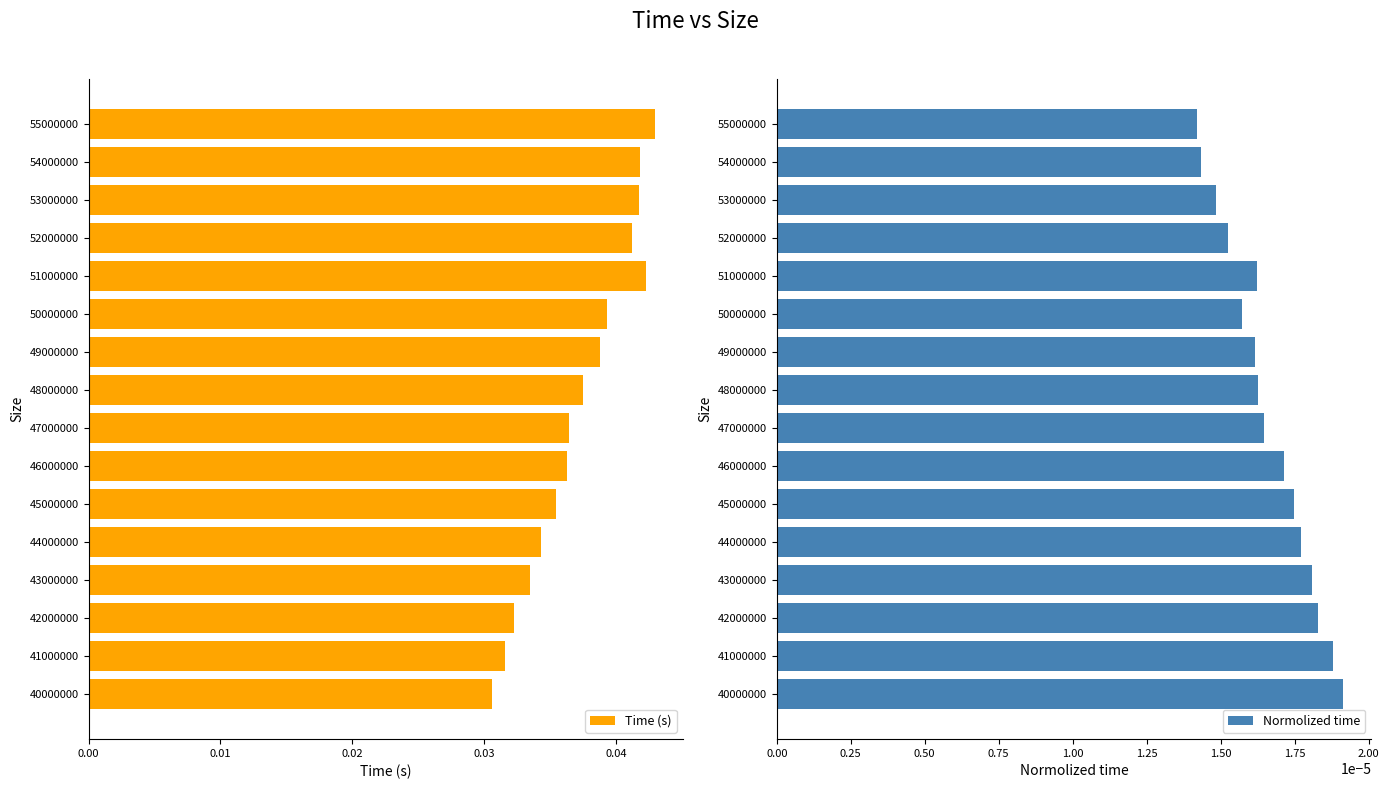

At which label does Time (s) reach its minimum?

40000000